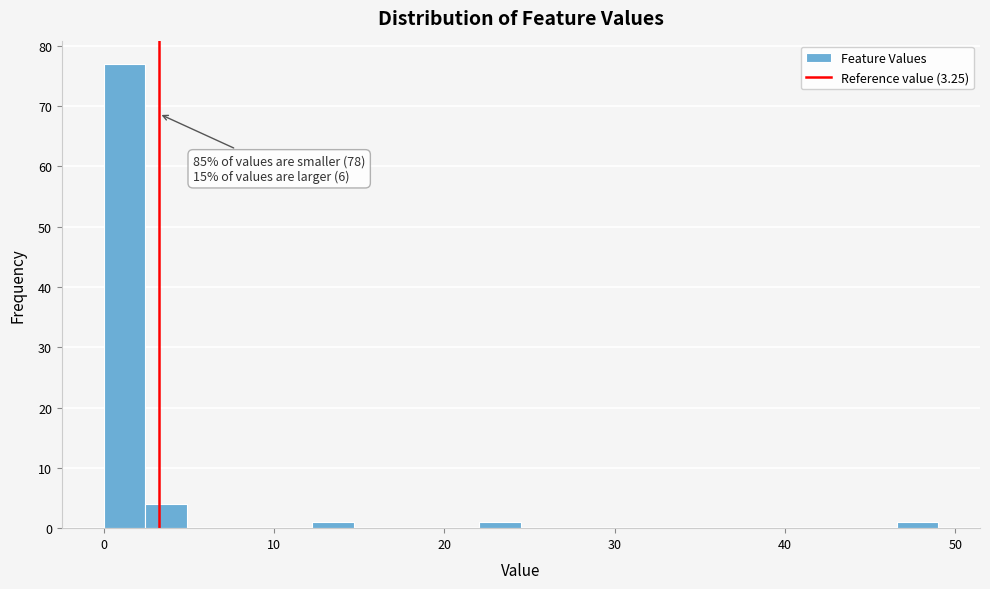

Around what value on the x-axis is the tallest bar? Give the approximate position of its centre, as read against the axis.

1